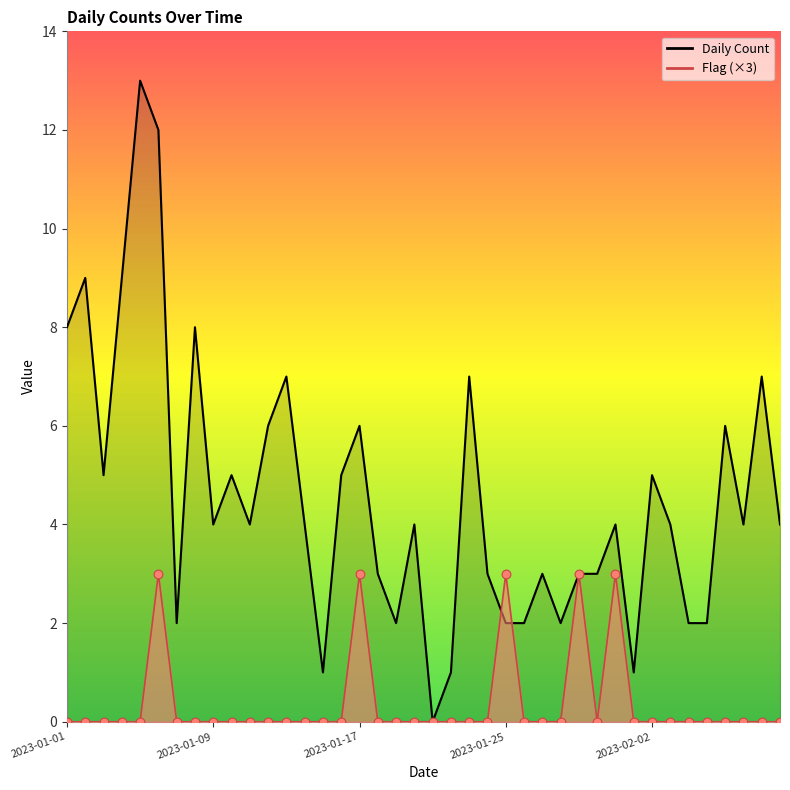

Which series reaches the maximum Y coordinate?

Daily Count